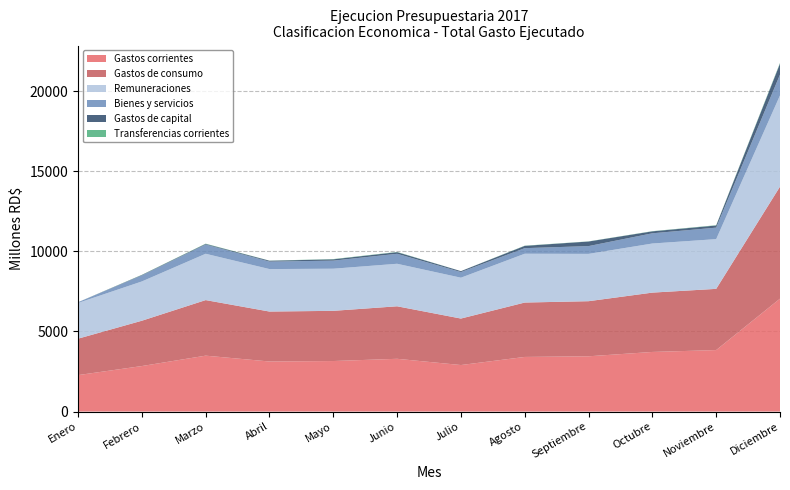

Reading left to right, extract all data points from this chart.

Gastos corrientes: Enero=2274.1	Febrero=2839.8	Marzo=3488.0	Abril=3123.8	Mayo=3152.6	Junio=3292.1	Julio=2902.7	Agosto=3408.1	Septiembre=3448.5	Octubre=3719.7	Noviembre=3836.6	Diciembre=7043.9
Gastos de consumo: Enero=2273.1	Febrero=2827.3	Marzo=3466.9	Abril=3116.3	Mayo=3131.9	Junio=3276.2	Julio=2900.6	Agosto=3393.8	Septiembre=3437.6	Octubre=3701.6	Noviembre=3819.3	Diciembre=6990.8
Remuneraciones: Enero=2228.0	Febrero=2450.6	Marzo=2890.6	Abril=2650.1	Mayo=2628.6	Junio=2653.0	Julio=2548.8	Agosto=3045.5	Septiembre=2951.8	Octubre=3063.7	Noviembre=3103.0	Diciembre=5692.0
Bienes y servicios: Enero=45.1	Febrero=376.6	Marzo=575.9	Abril=466.2	Mayo=502.8	Junio=622.7	Julio=351.0	Agosto=348.0	Septiembre=485.6	Octubre=637.6	Noviembre=715.9	Diciembre=1298.4
Gastos de capital: Enero=0.9	Febrero=26.6	Marzo=37.9	Abril=54.9	Mayo=82.3	Junio=101.5	Julio=57.7	Agosto=142.3	Septiembre=286.1	Octubre=121.4	Noviembre=134.5	Diciembre=684.1
Transferencias corrientes: Enero=1.0	Febrero=10.6	Marzo=17.2	Abril=6.0	Mayo=15.8	Junio=14.1	Julio=2.2	Agosto=12.6	Septiembre=7.8	Octubre=10.9	Noviembre=17.3	Diciembre=40.4